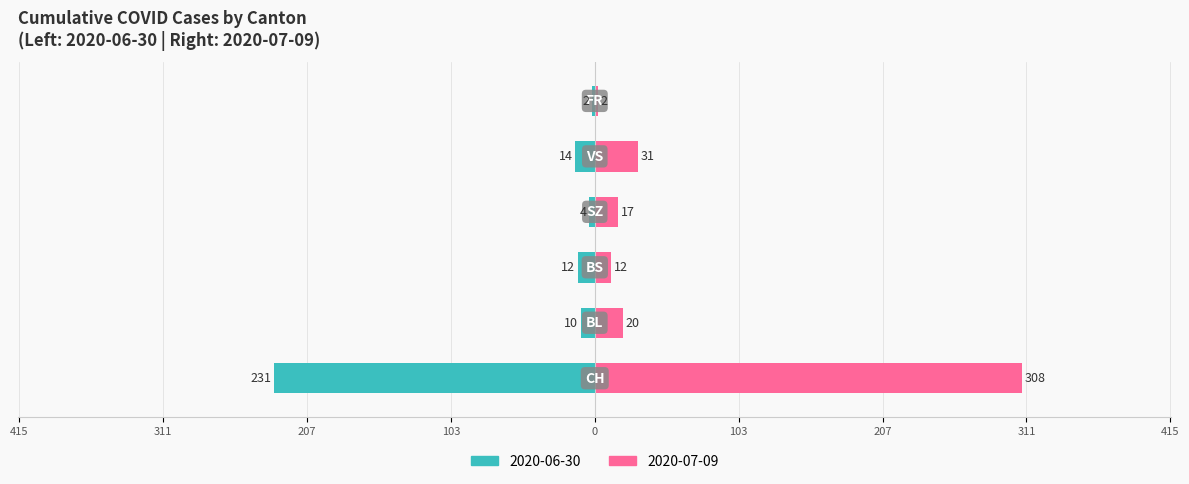

Is it true that the value at FR is -3?

False